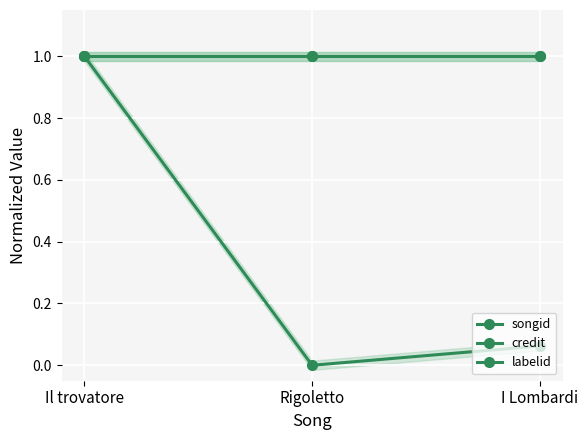

What position from the left is I Lombardi?

3